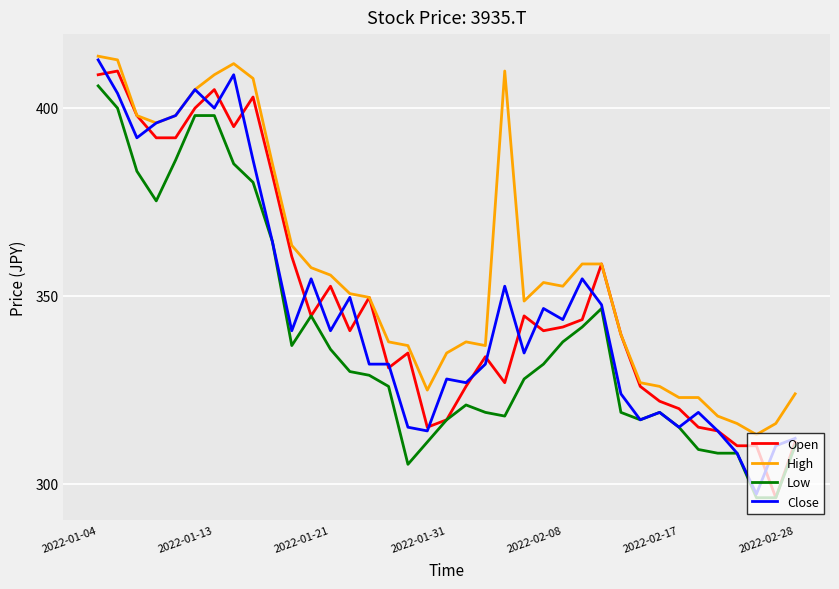

Which series has the largest total across all categories?

High